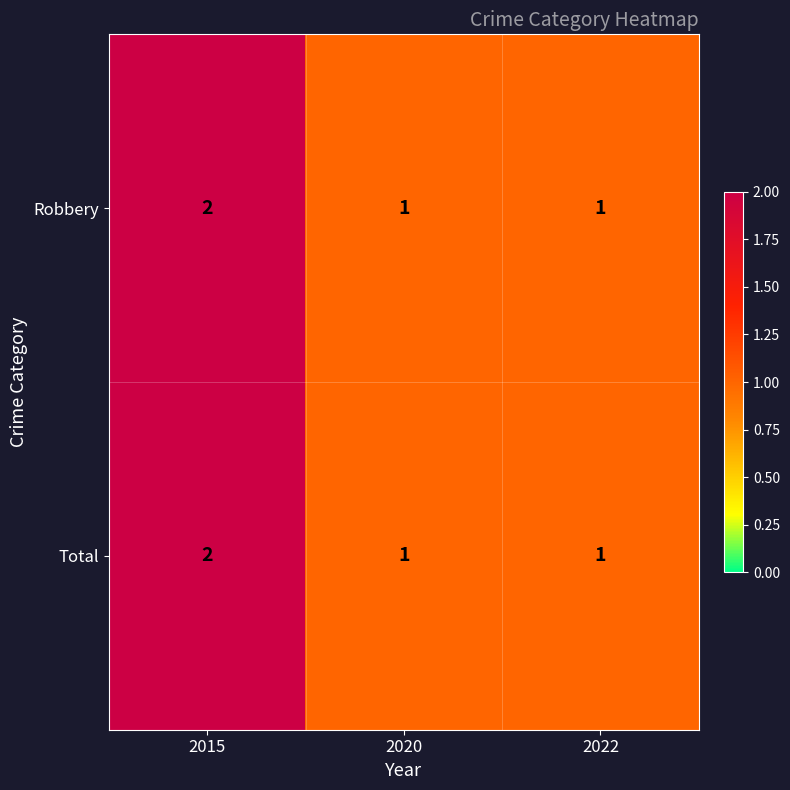

How many data points does each series have?

3